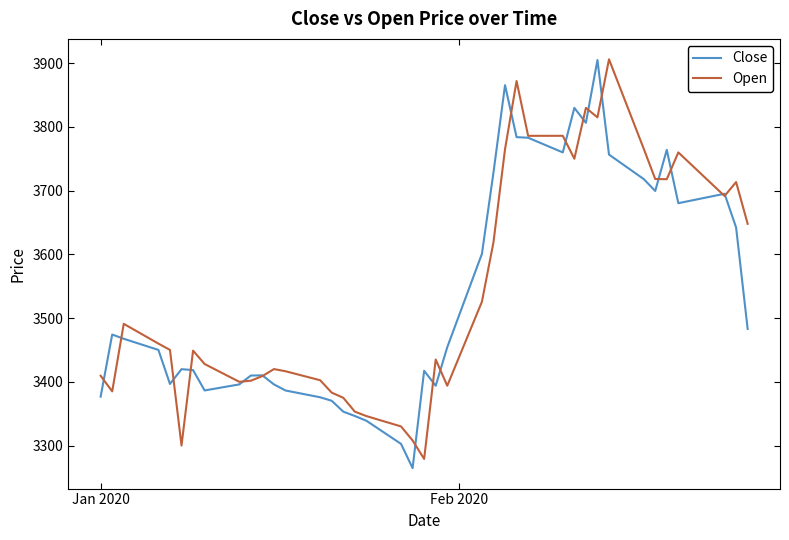

What is the smallest value displayed?

3264.6